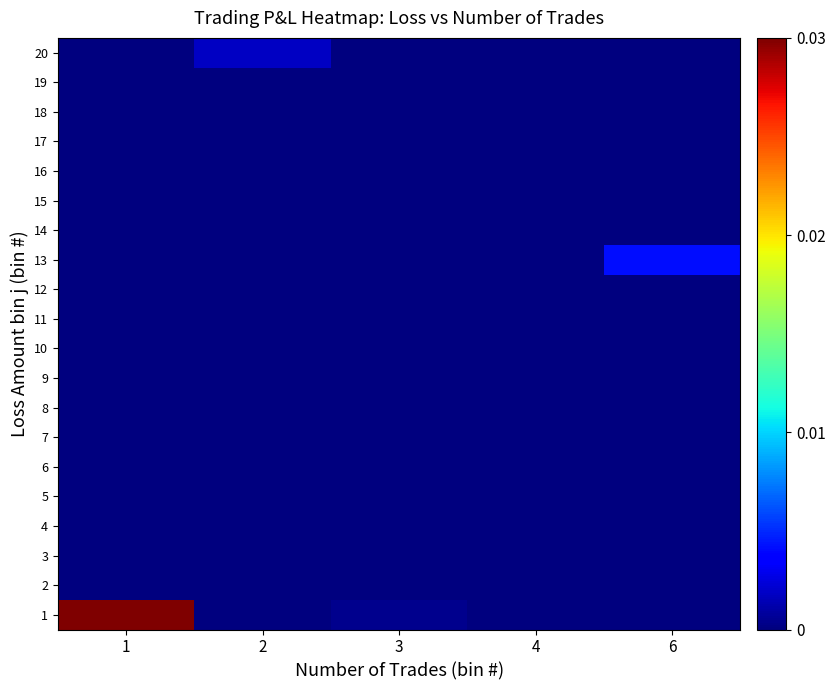

At which category is the sum across all series the highest?

1